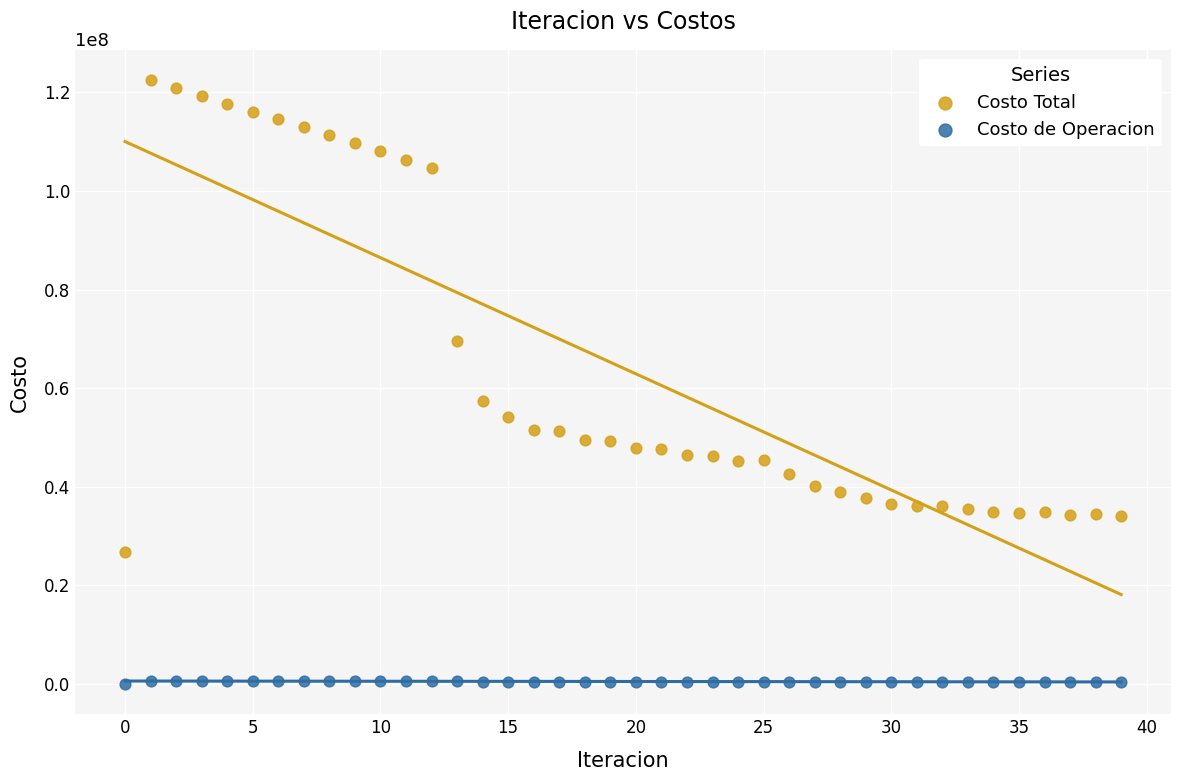

Which series contains the lowest Y value?

Costo de Operacion